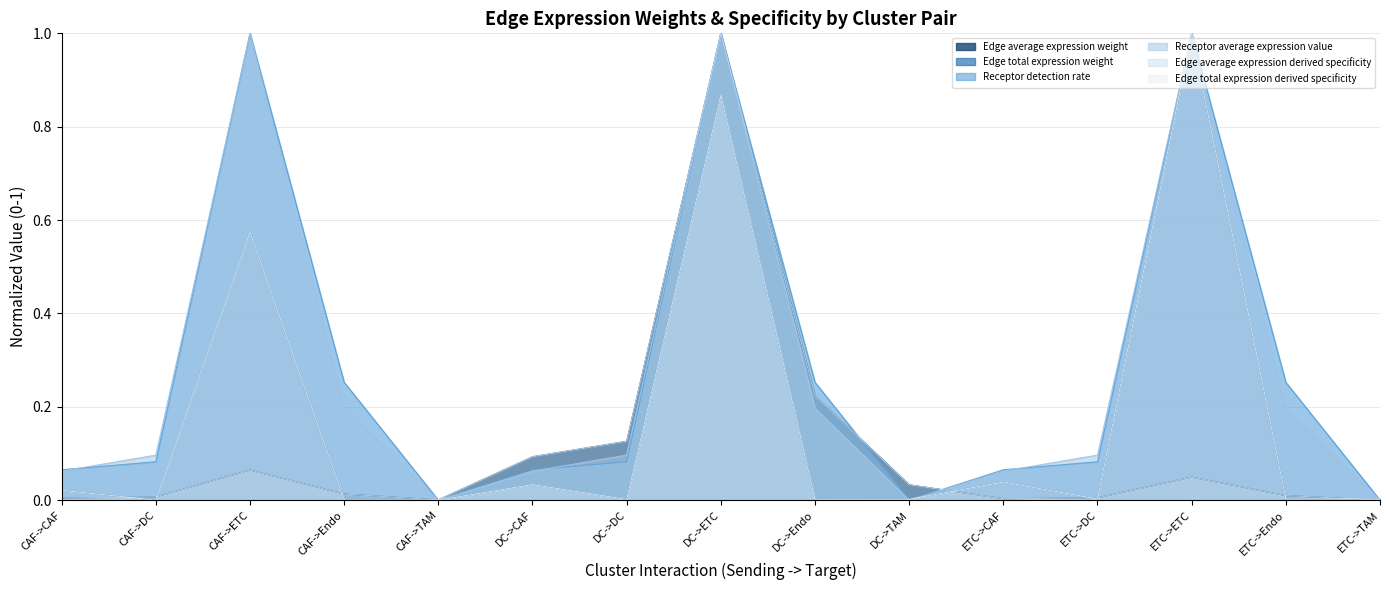

At which category is the sum across all series the highest?

DC->ETC